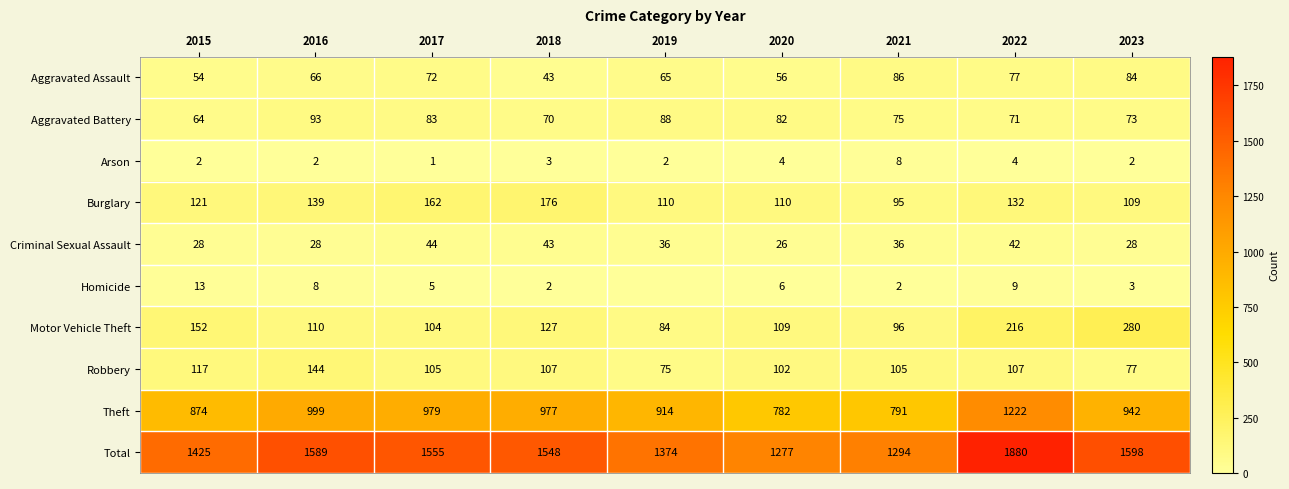

How many data points in Total are less than 1548?

4